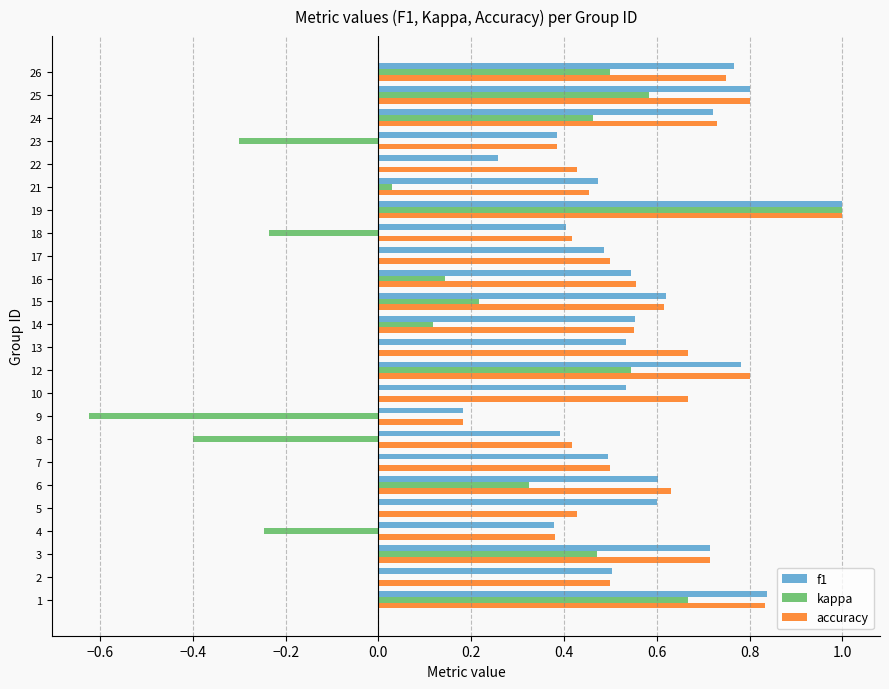

Which category has the highest value in the accuracy series?

19